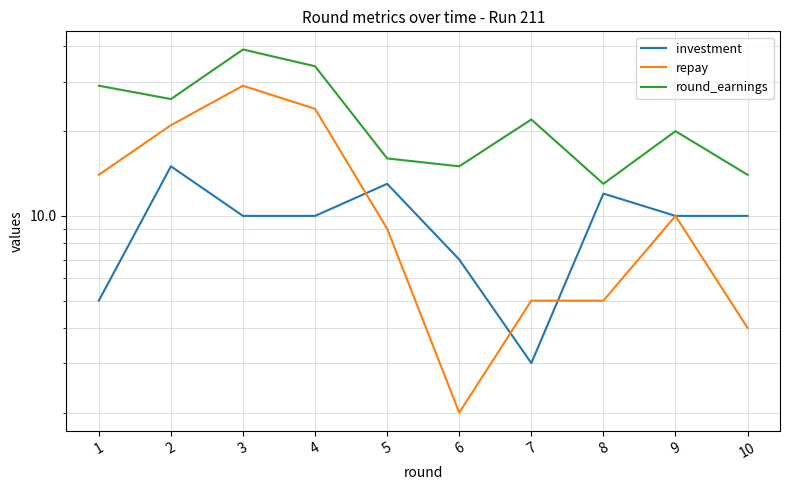

Rank the series by their average value, from lowest to highest.

investment, repay, round_earnings